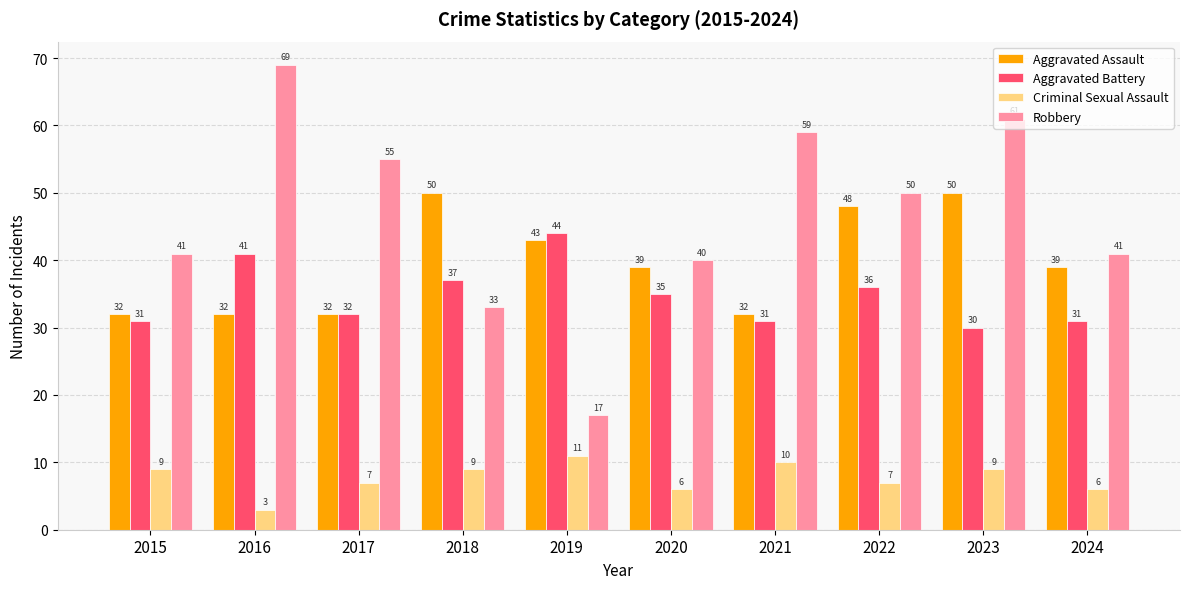

At how many categories does at least one series exceed 65?

1